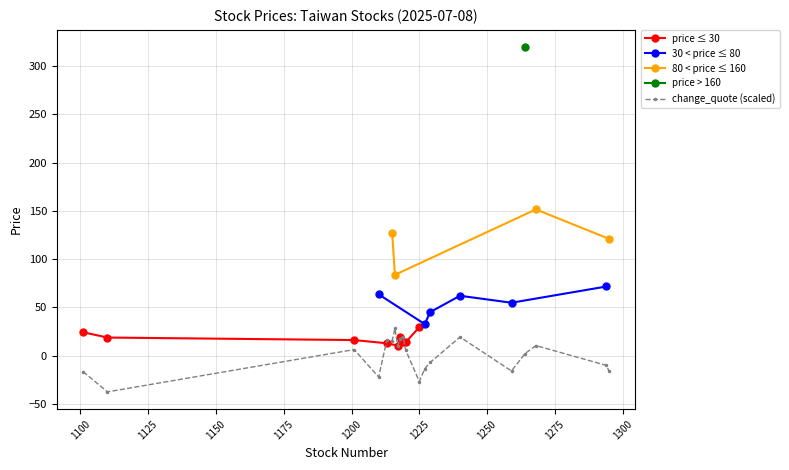

What is the value of the price ≤ 30 point at the 4th from the left?

12.9